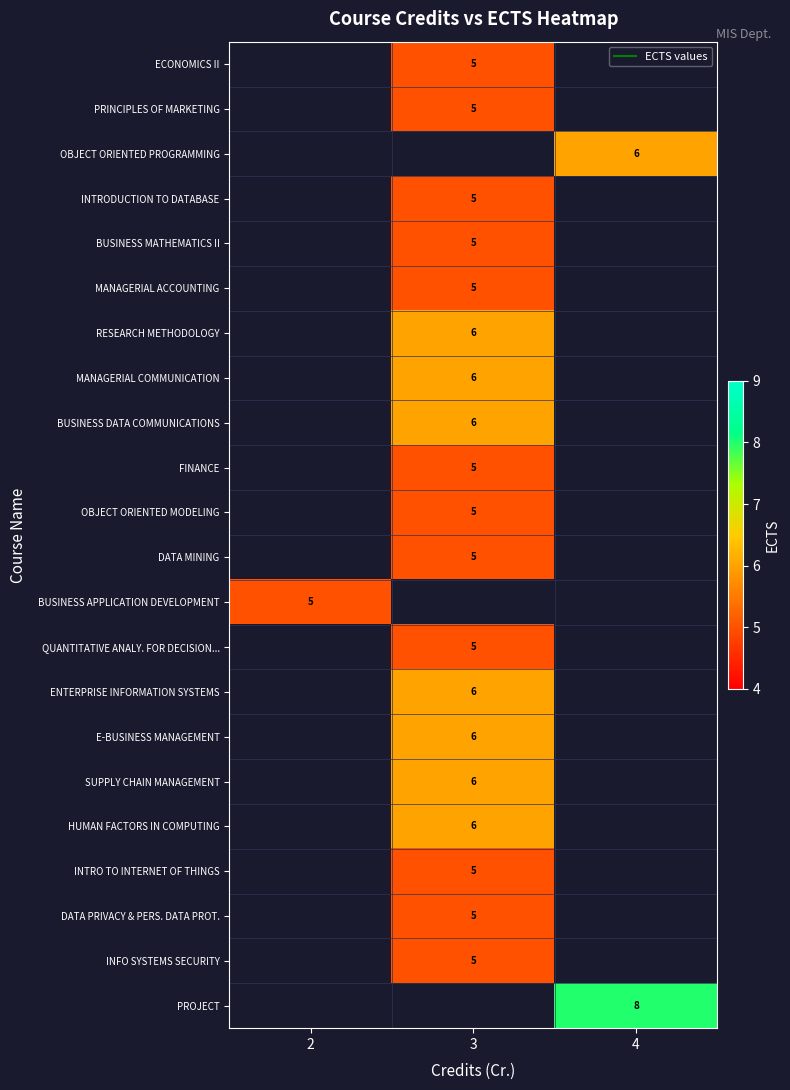

Which has a higher value, 2 or 3?

3